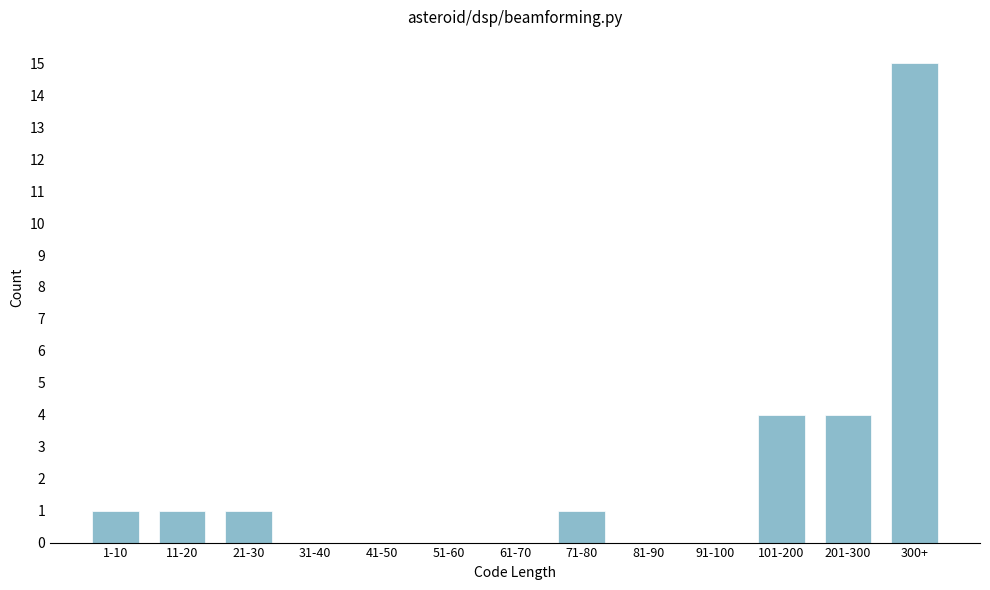

Reading left to right, transcribe all the data shown in this chart.

1-10=1	11-20=1	21-30=1	31-40=0	41-50=0	51-60=0	61-70=0	71-80=1	81-90=0	91-100=0	101-200=4	201-300=4	300+=15